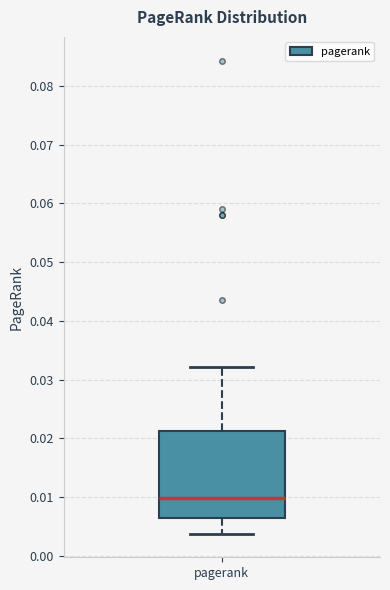

Read this box plot against the y-axis: the position of the median line, the range covered by the box, and the ends of both whiskers. The values are not printed on the chart, so give them approximately, as read against the axis.

median 0.010, box 0.007 to 0.021, whiskers 0.004 to 0.032